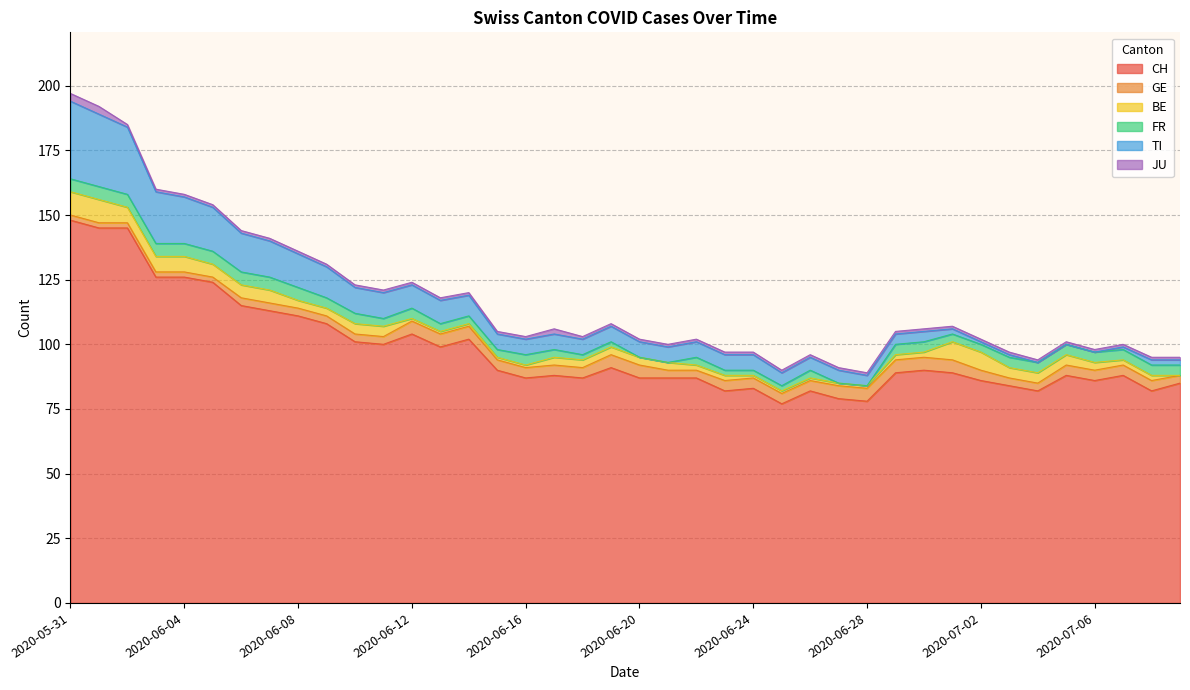

What is the approximate value of JU at 2020-06-06?

1